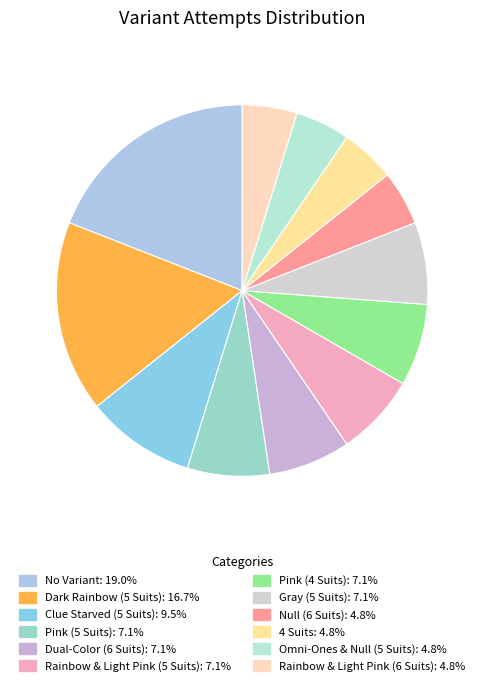

Does any single category account for the majority?

No